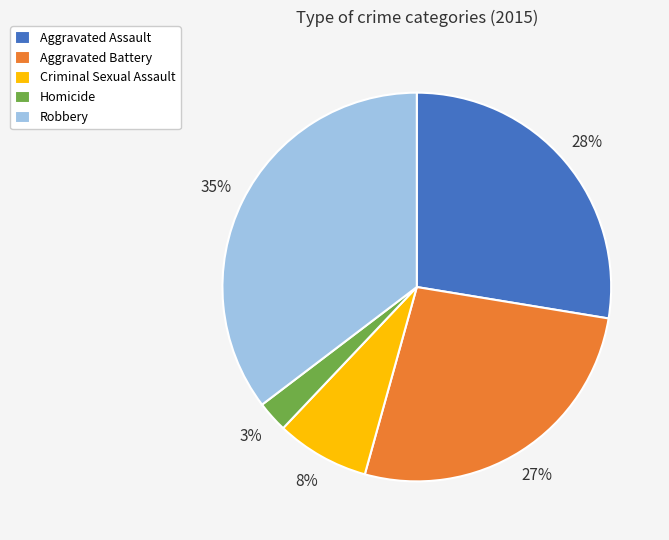

Is the sum of Aggravated Battery and Criminal Sexual Assault greater than half?

No